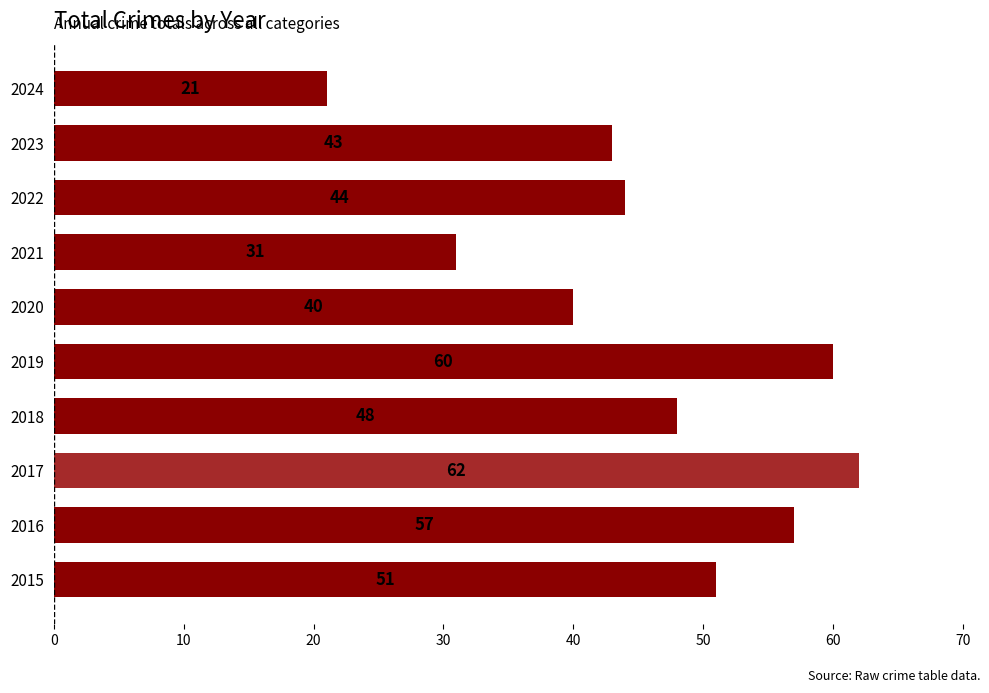

Reading bottom to top, list all the values displayed in this chart.

2015=51	2016=57	2017=62	2018=48	2019=60	2020=40	2021=31	2022=44	2023=43	2024=21